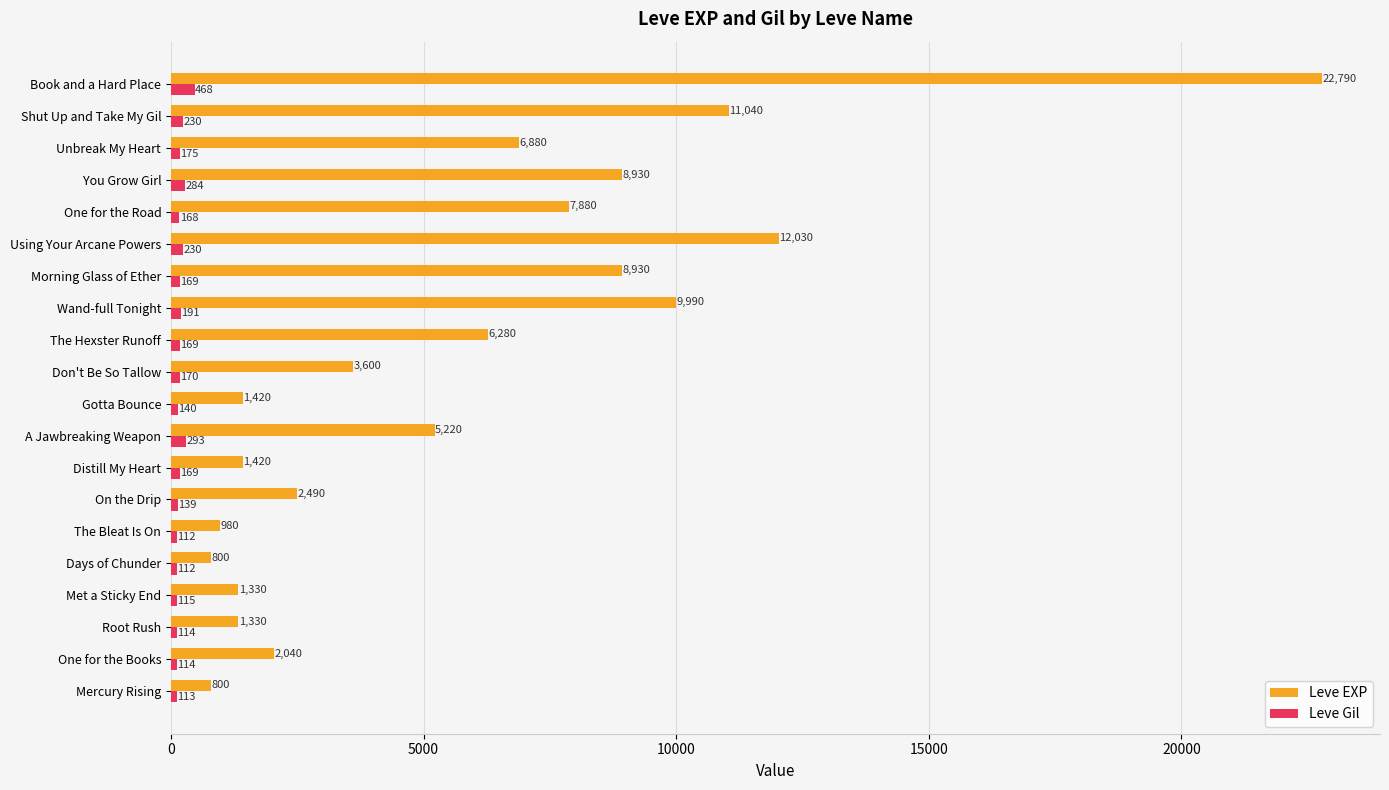

At which label is Leve Gil closest to 290?

A Jawbreaking Weapon